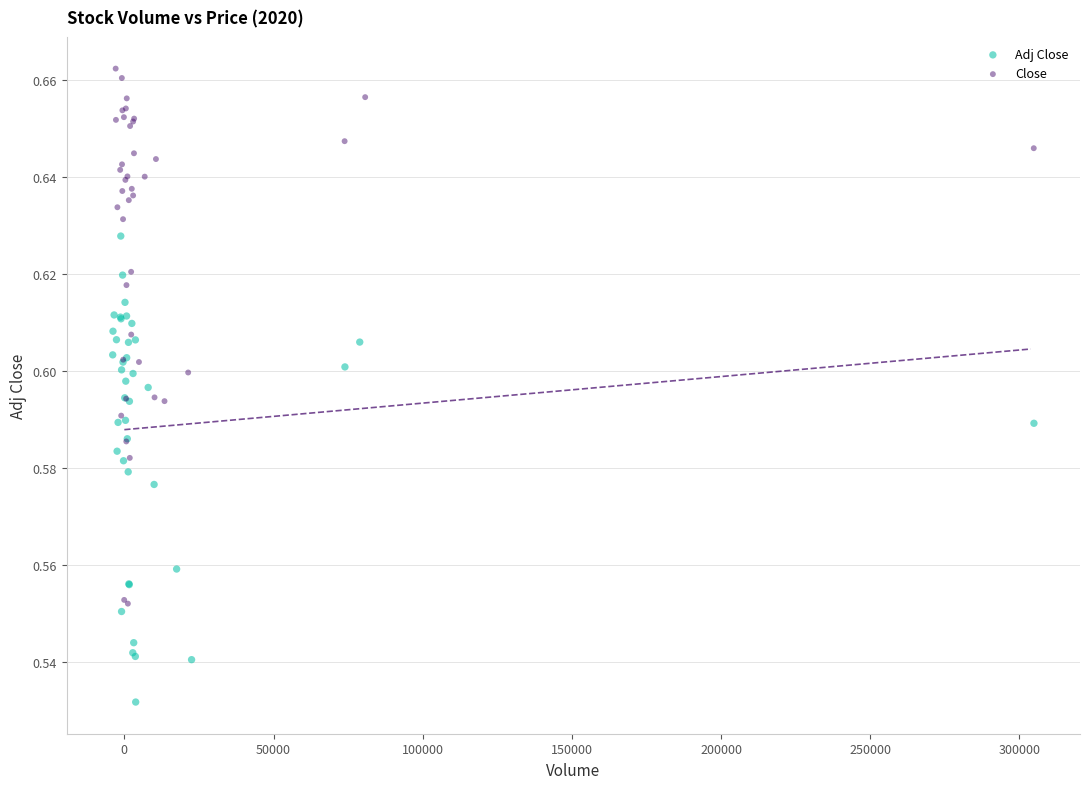

Which series reaches the maximum Y coordinate?

Close